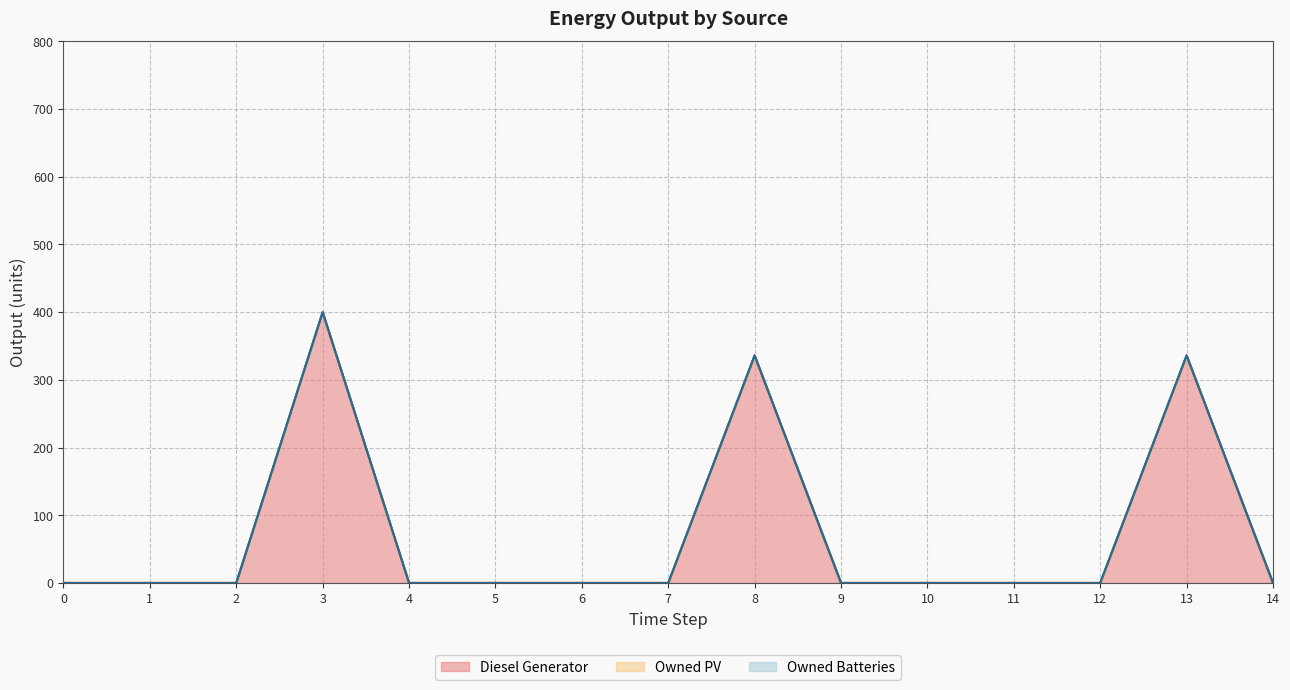

True or false: Owned PV (line) and Diesel Generator (line) intersect in this chart.

False